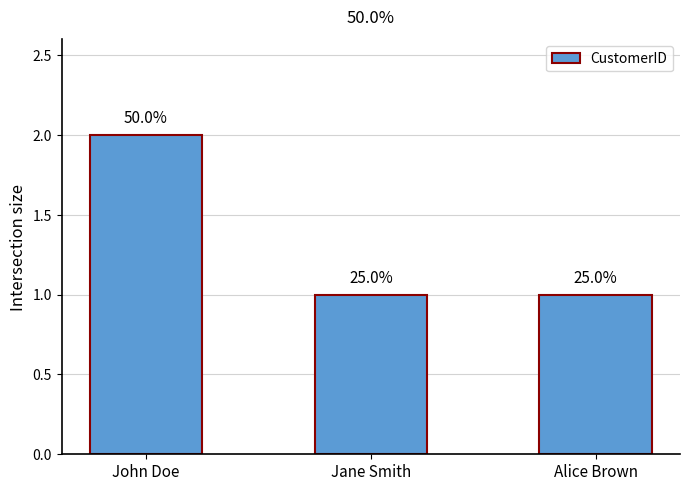

Where is the data nearest to the value 1?

Jane Smith